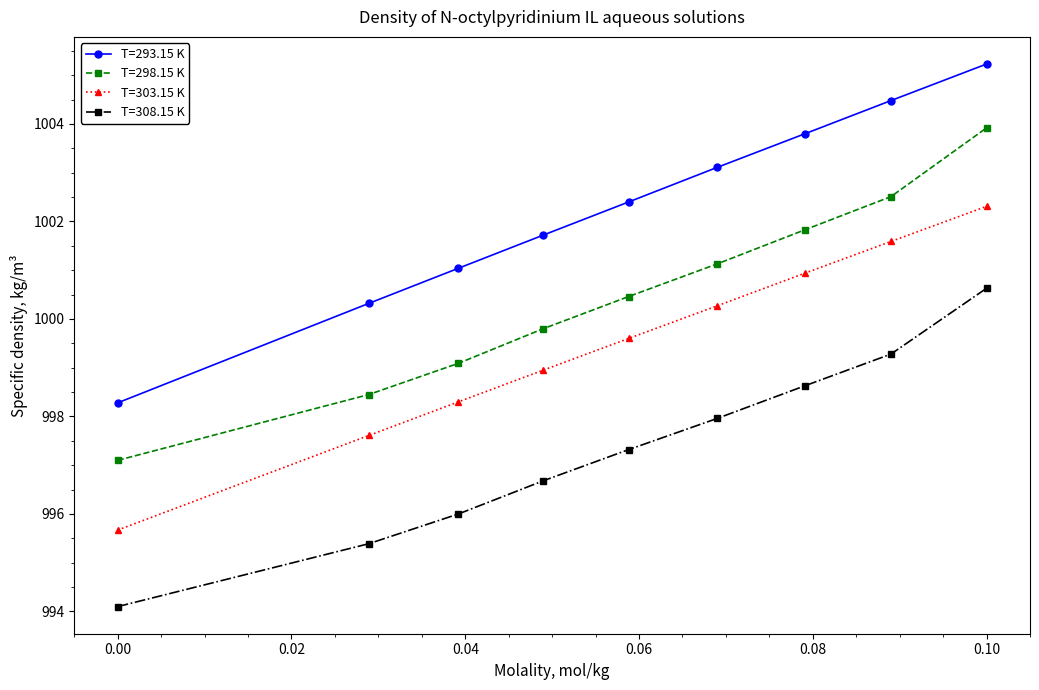

At how many categories does at least one series exceed 1000?

8